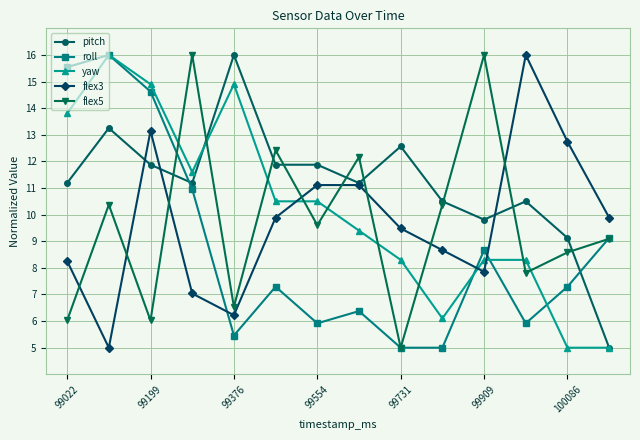

How many categories are shown in the chart?

14